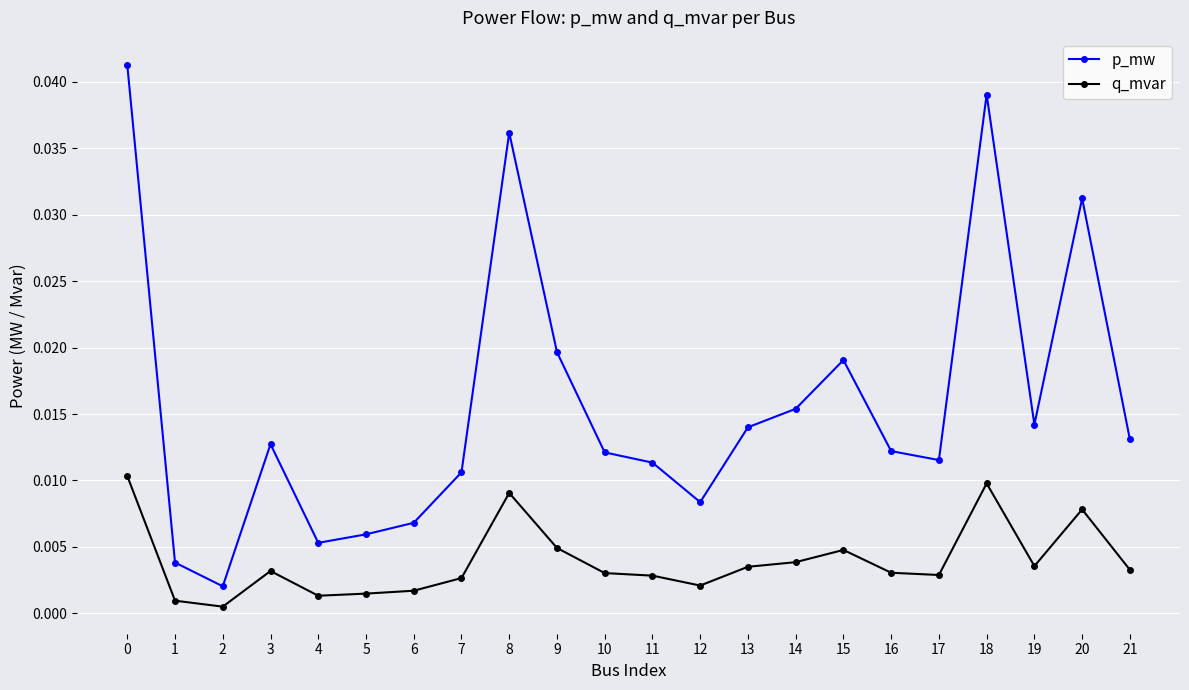

Is this an area chart (filled region under the line)?

No